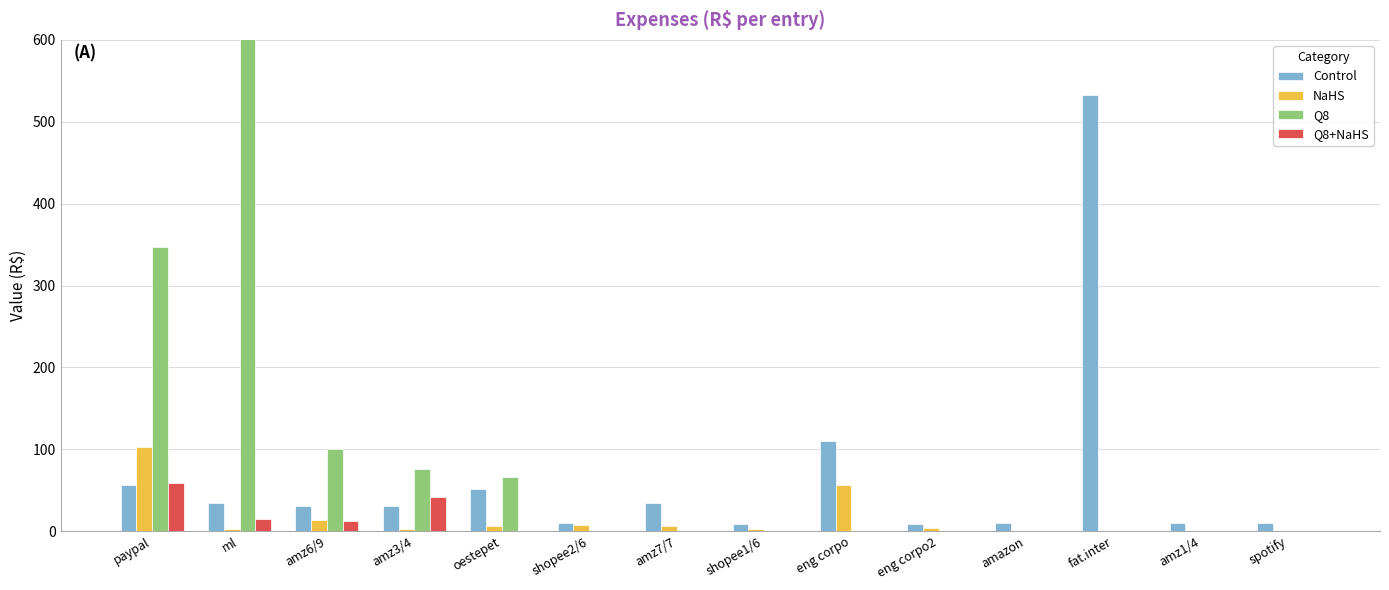

How many categories are shown in the chart?

14